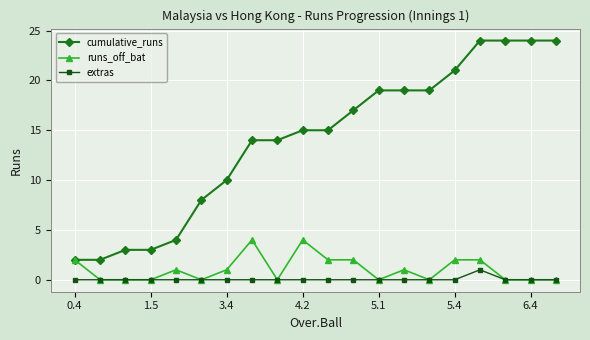

How many data points does each series have?

20